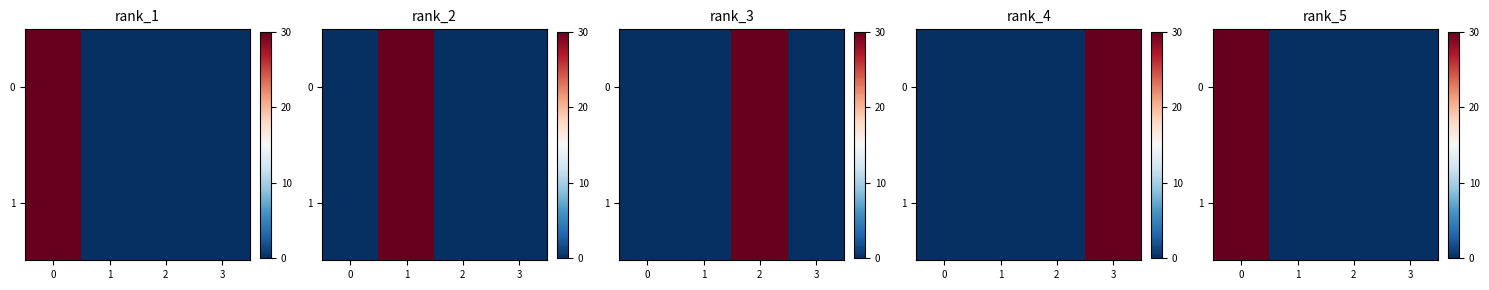

Is the value of 1 at 0 greater than the value of 0 at 0?

No